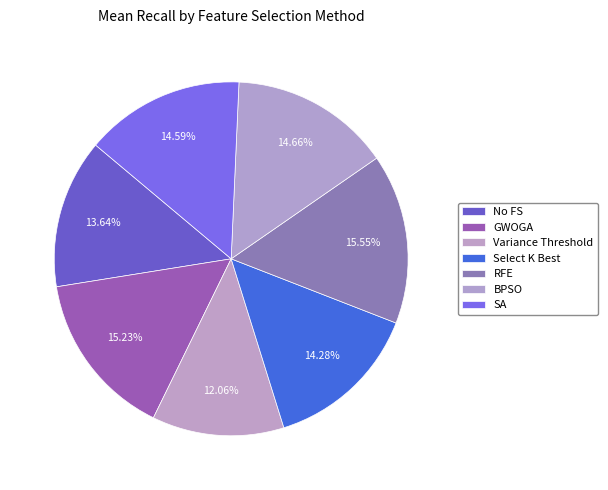

How many slices are in this pie chart?

7